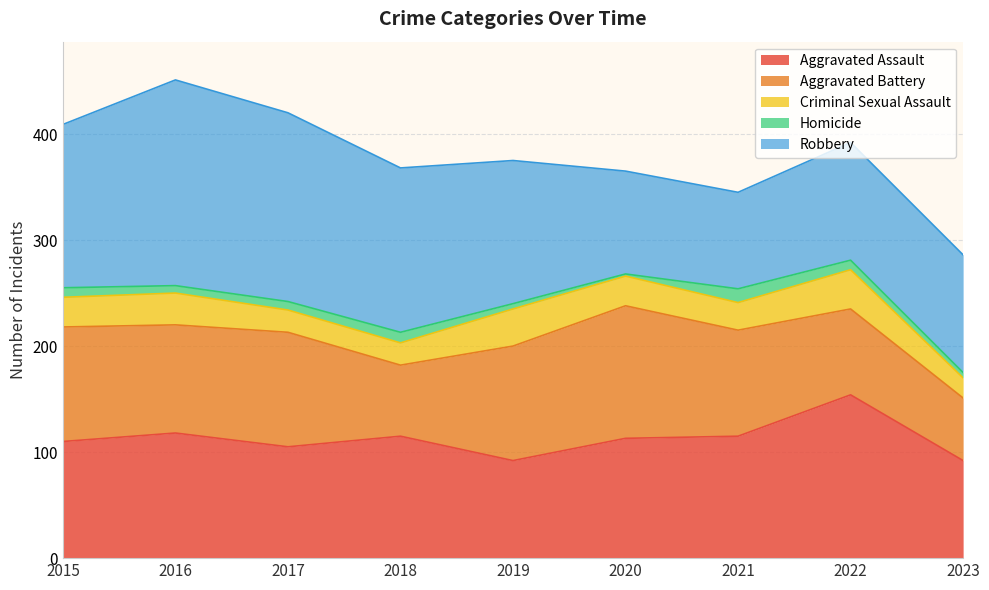

What is the difference between the second highest and second lowest values in the Homicide series?

5